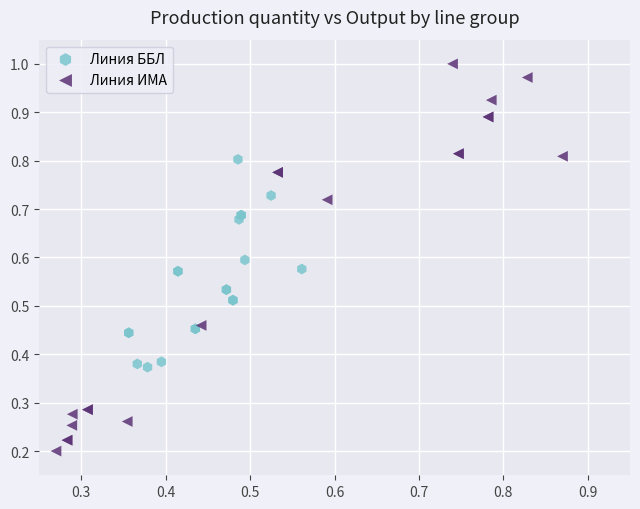

What are all the series names shown in the legend?

Линия ББЛ, Линия ИМА